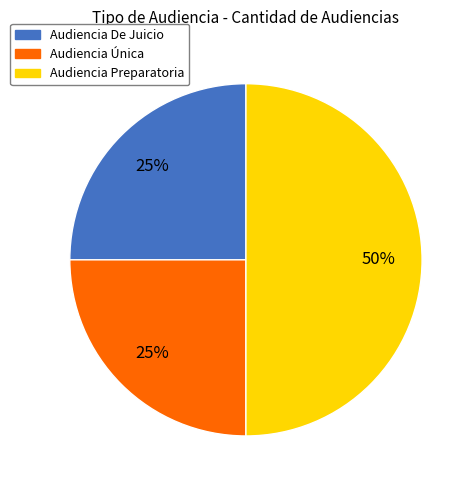

True or false: Audiencia De Juicio accounts for 25% of the total.

True